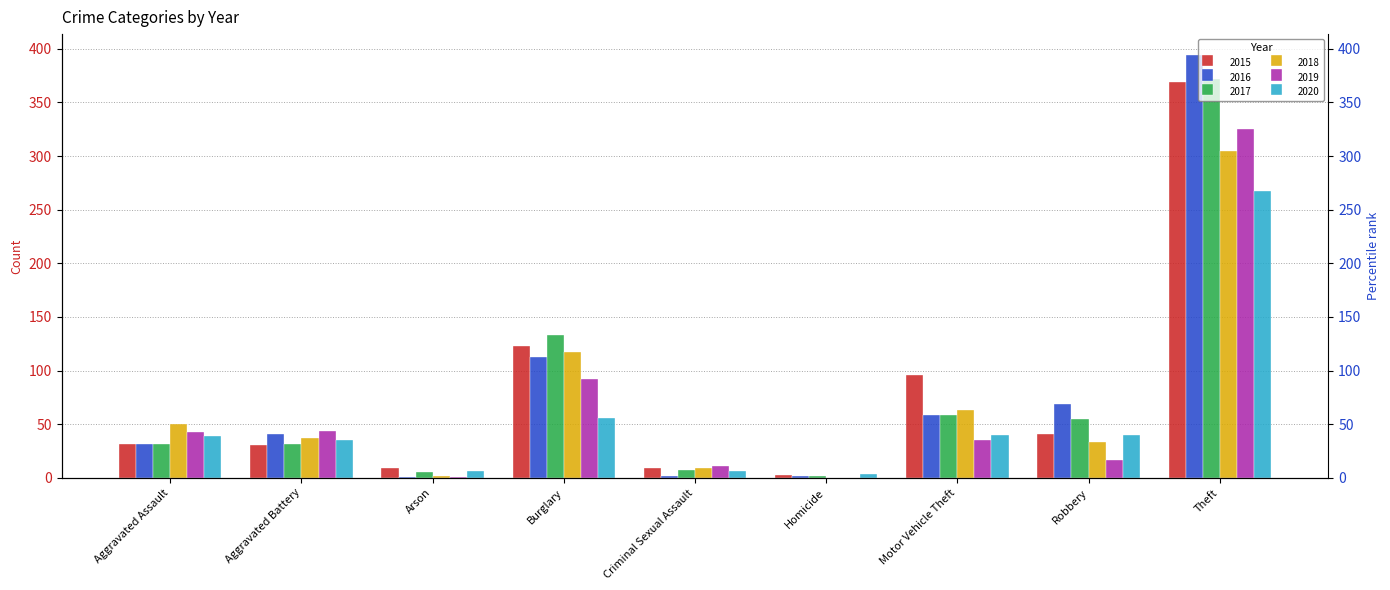

How many values in the 2018 series exceed 37?

4